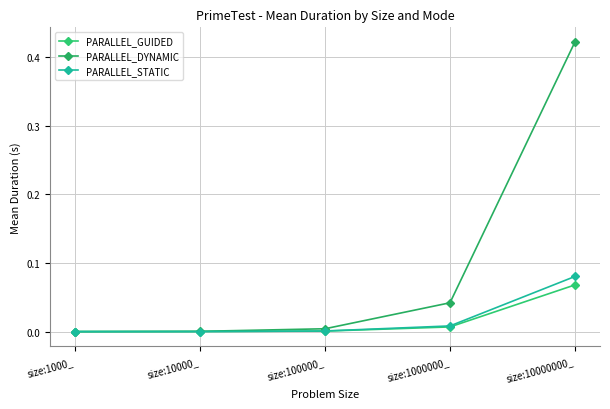

At size:1000000_, list the series in order from largest to smallest.

PARALLEL_DYNAMIC, PARALLEL_STATIC, PARALLEL_GUIDED